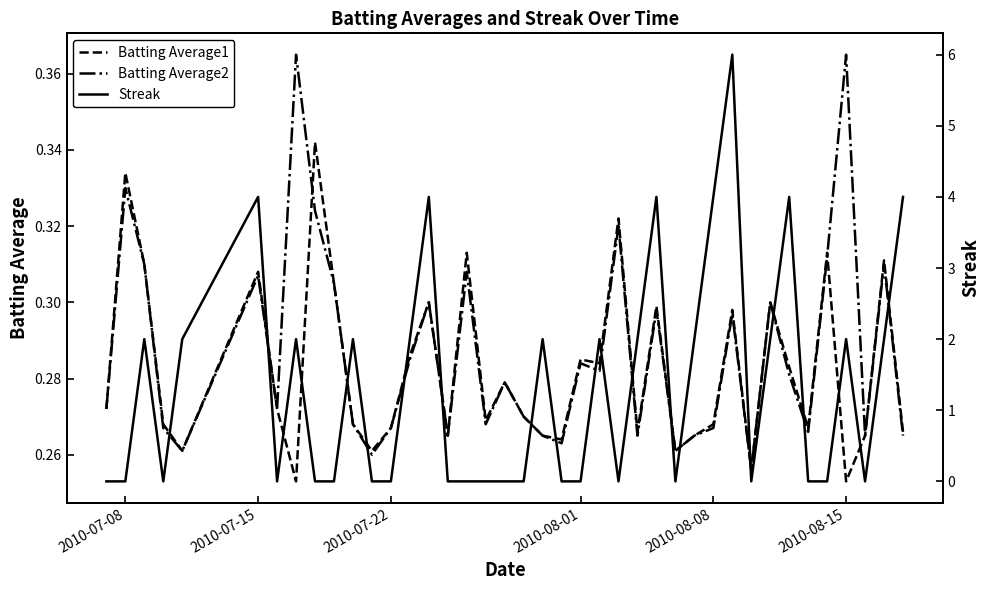

What is the label of the 6th point from the left?

2010-07-15